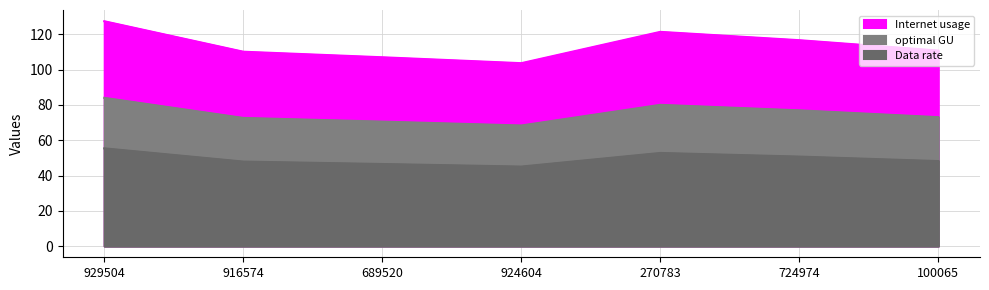

List the series in order of their peak value, highest first.

Internet usage, Data rate, optimal GU